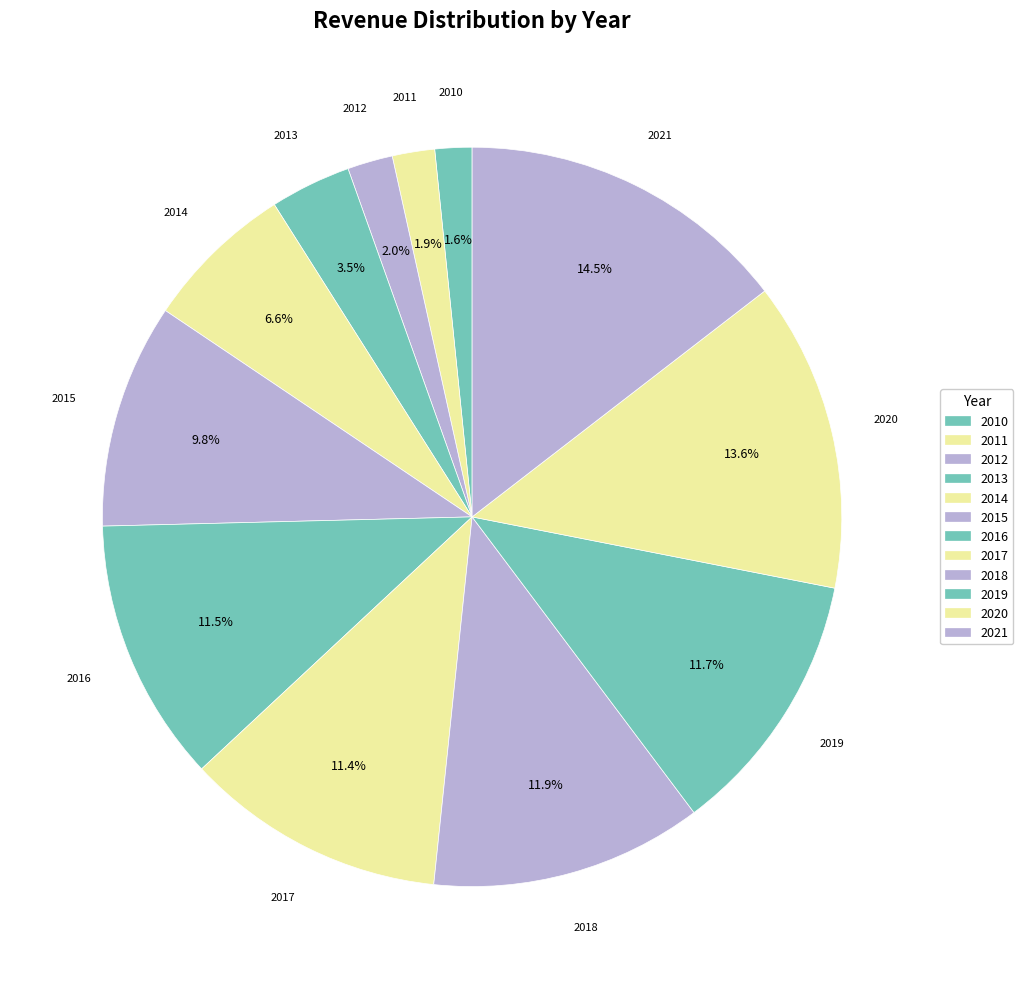

How many slices are in this pie chart?

12